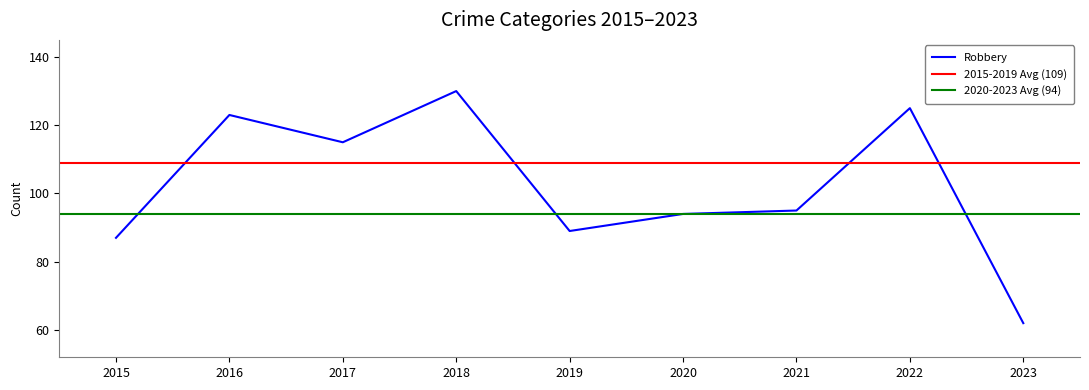

The Robbery series shows 184 at 2017. True or false?

False